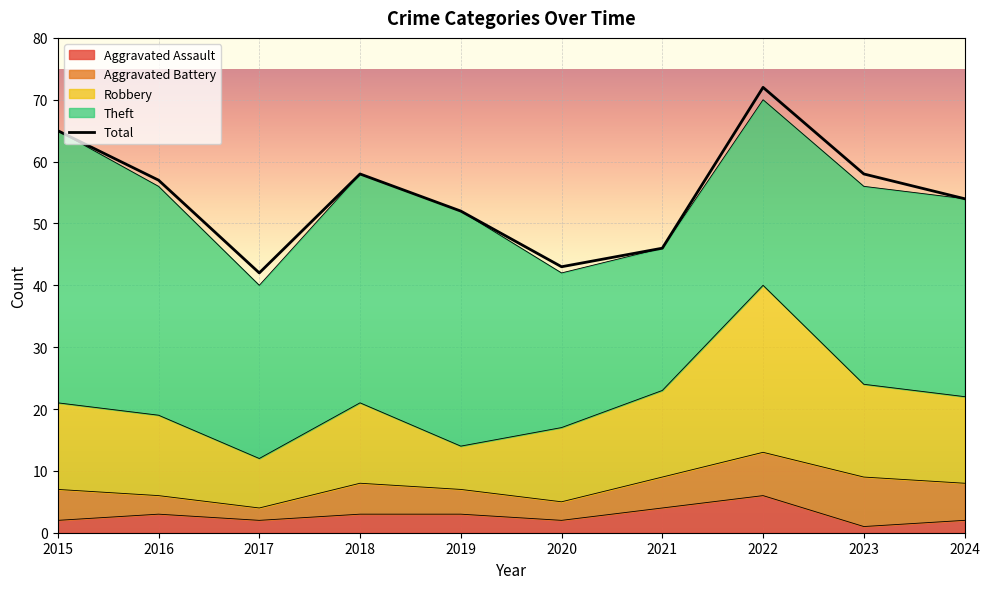

What is the value of the 4th point from the left?

58